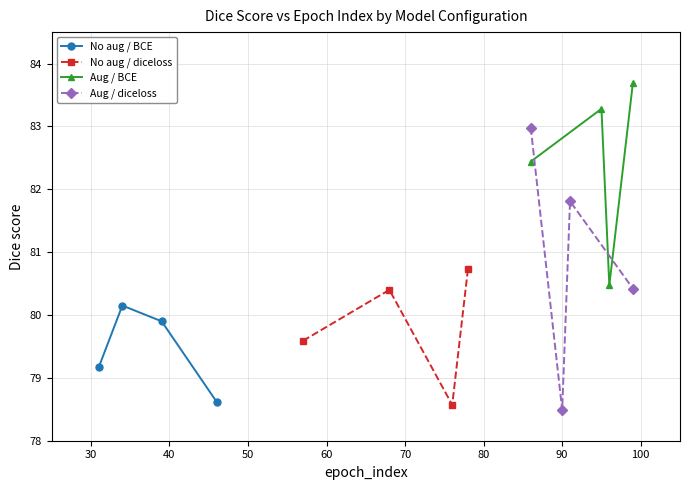

What is the lowest value of the Aug / BCE series?

80.5